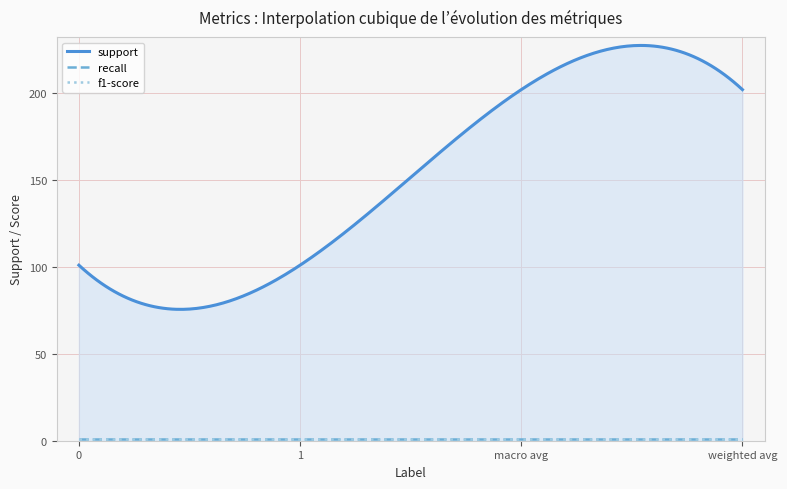

Is it true that recall equals 1.5 at 0?

False